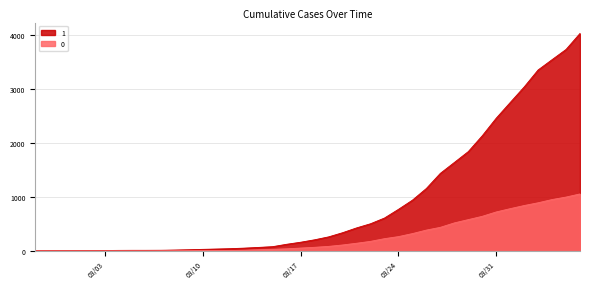

List the series in order of their peak value, highest first.

1, 0